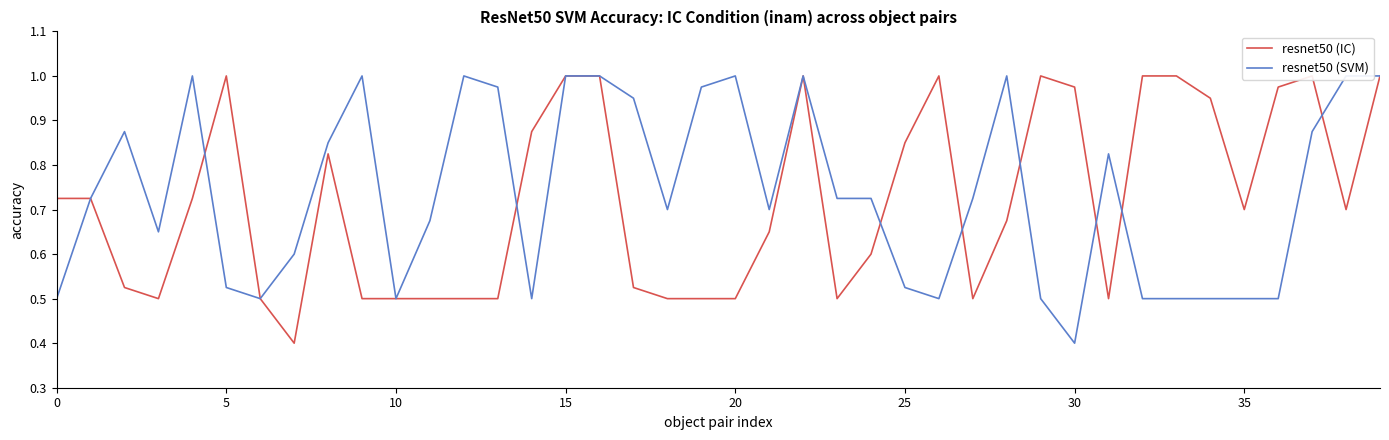

What are all the series names shown in the legend?

resnet50 (IC), resnet50 (SVM)